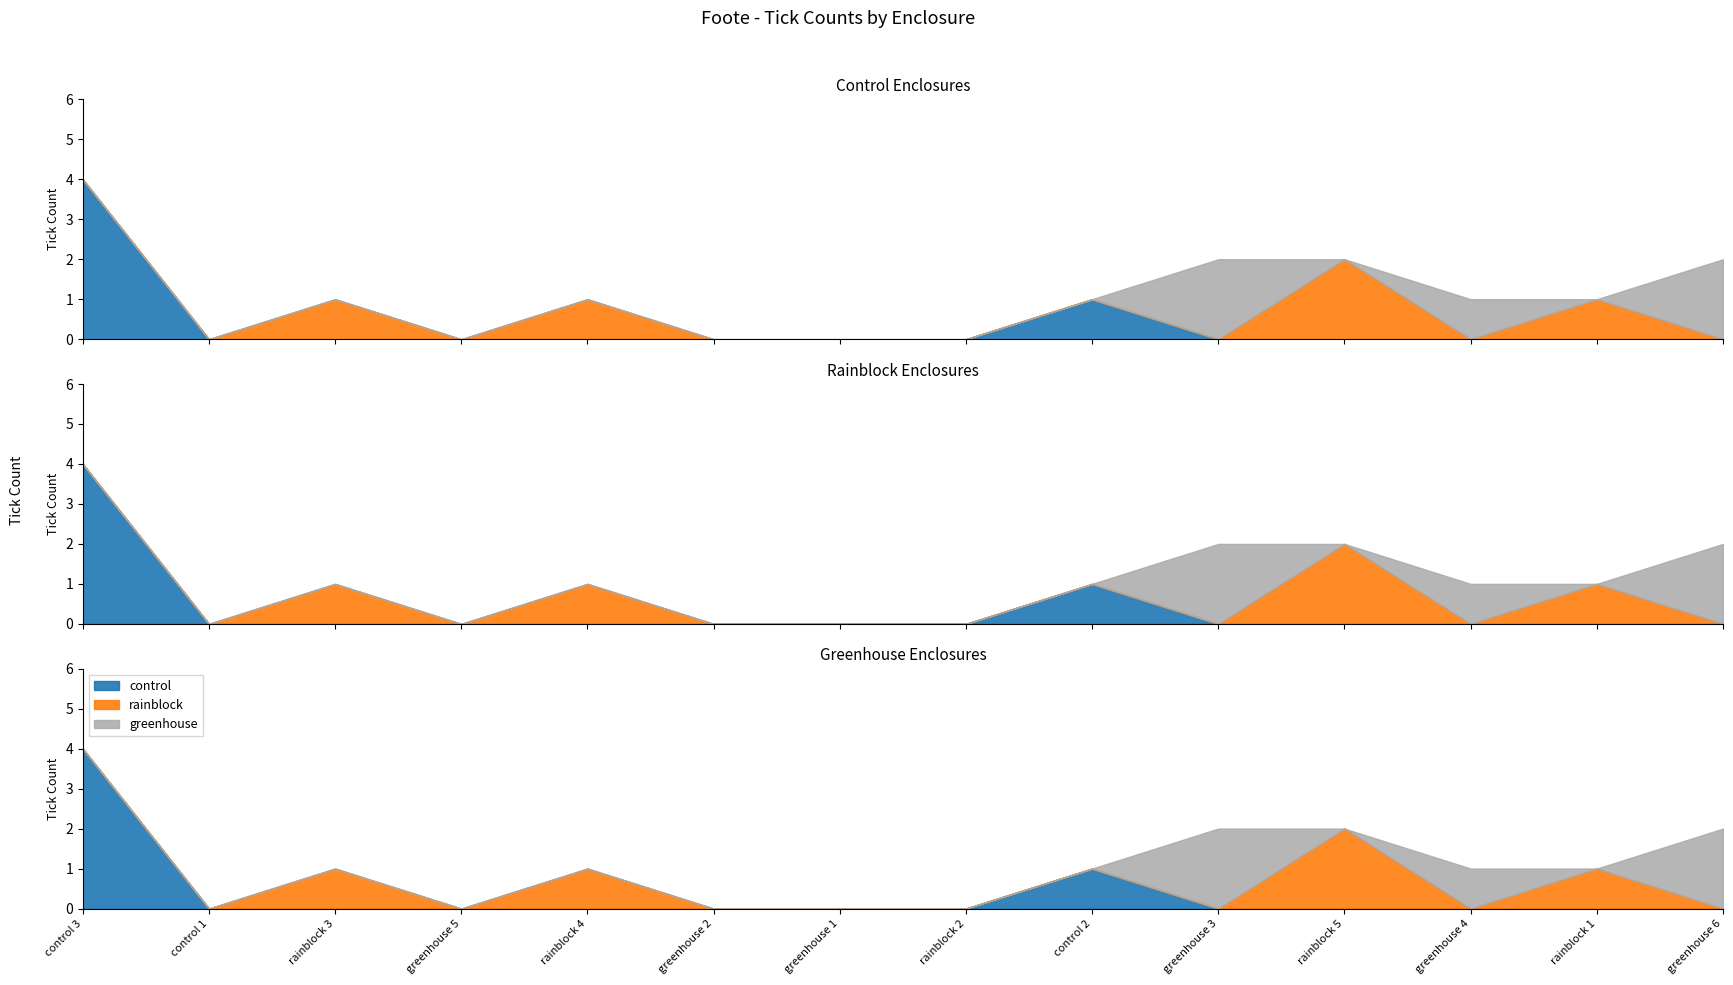

What is the sum of the greenhouse values at greenhouse 1 and greenhouse 3?

2